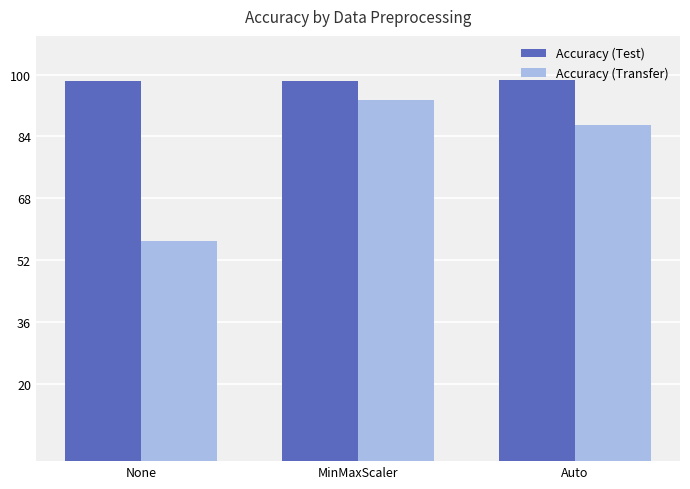

Does the chart contain any negative values?

No